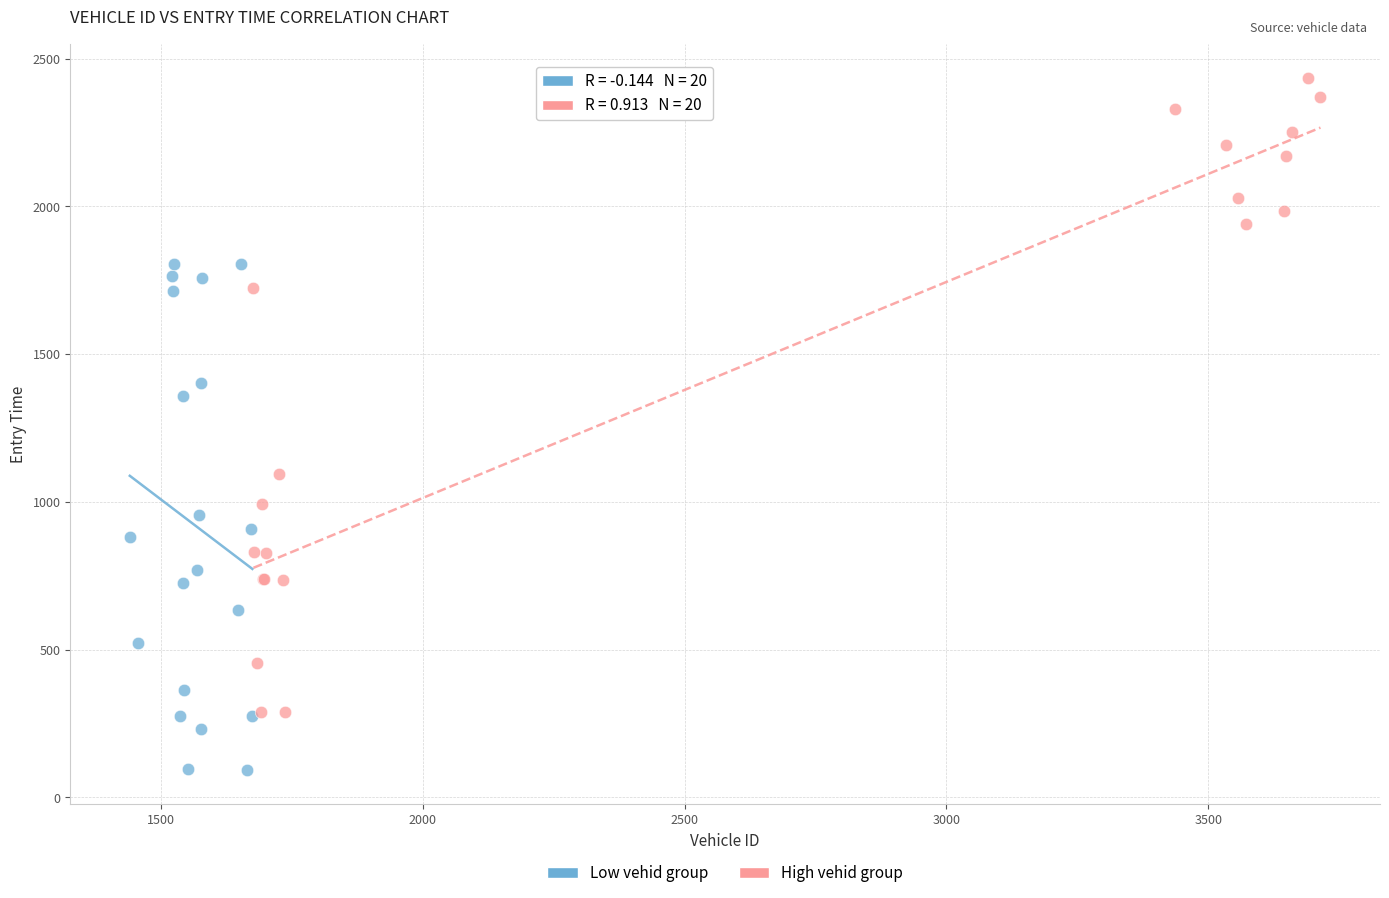

Which series has the widest spread of Y values?

High vehid group